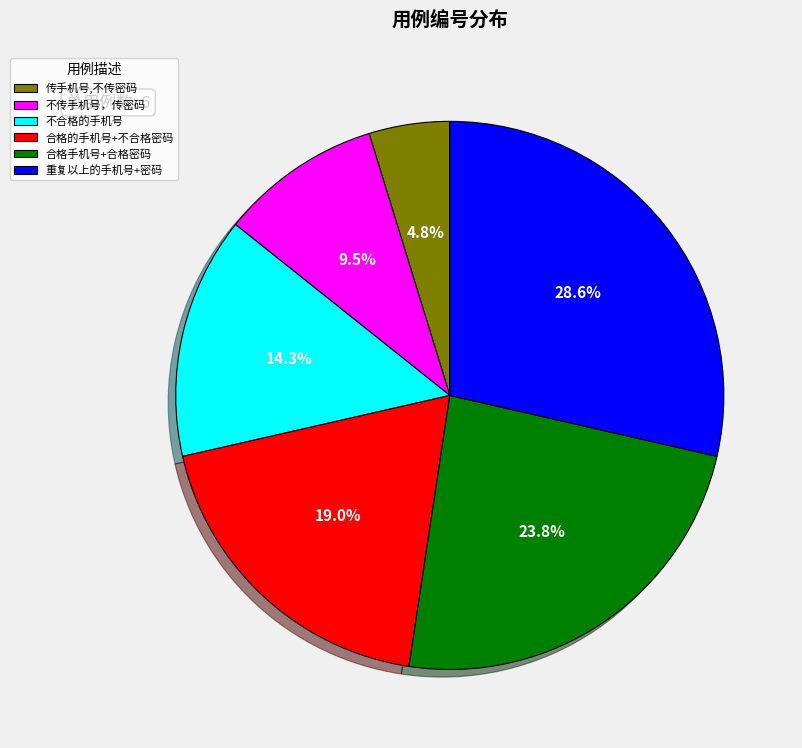

Which slice is the smallest?

传手机号,不传密码